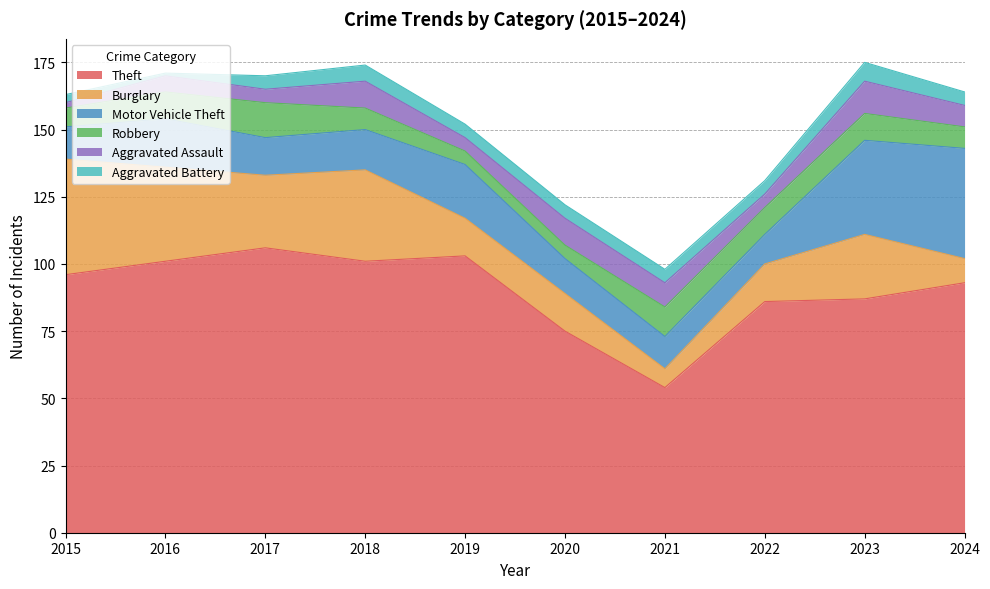

What is the minimum value for Burglary?

7